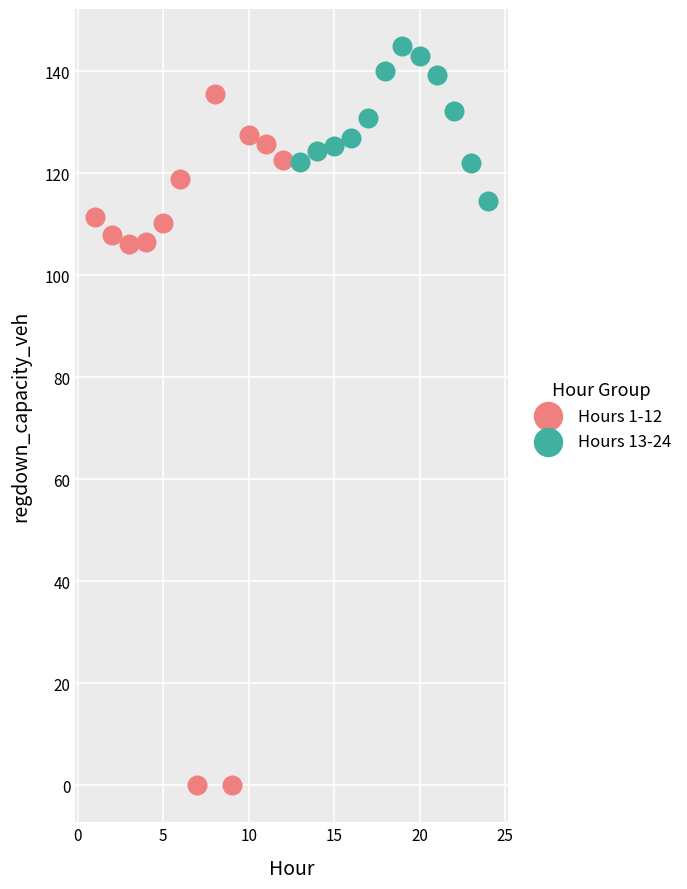

Which series has the largest Y range (max minus min)?

Hours 1-12